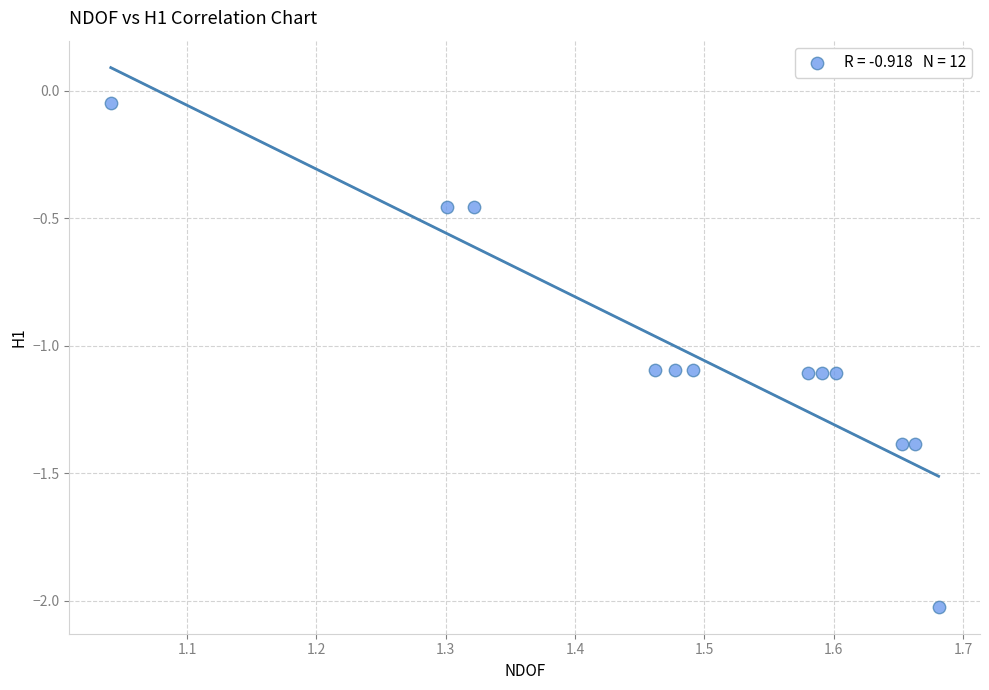

What is the range of X values (max minus min)?

0.6